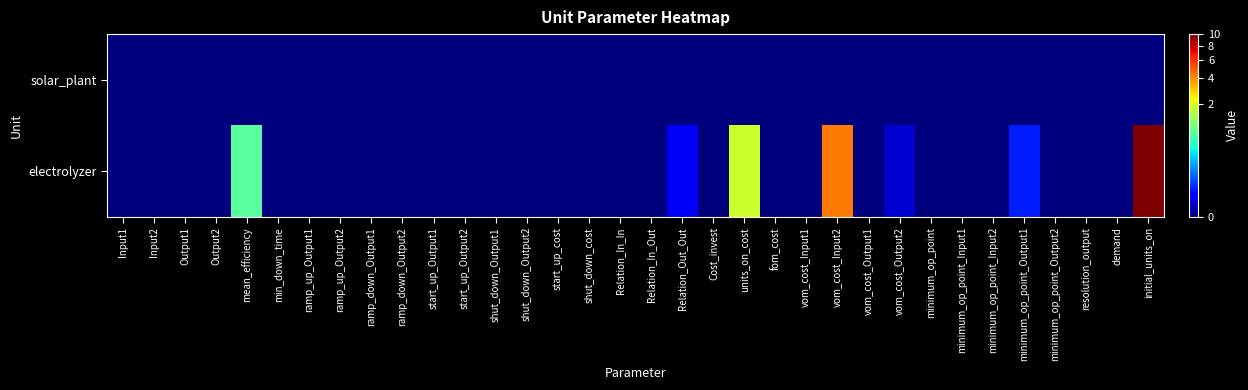

Reading left to right, list all the values displayed in this chart.

solar_plant: Input1=0.0	Input2=0.0	Output1=0.0	Output2=0.0	mean_efficiency=0.0	min_down_time=0.0	ramp_up_Output1=0.0	ramp_up_Output2=0.0	ramp_down_Output1=0.0	ramp_down_Output2=0.0	start_up_Output1=0.0	start_up_Output2=0.0	shut_down_Output1=0.0	shut_down_Output2=0.0	start_up_cost=0.0	shut_down_cost=0.0	Relation_In_In=0.0	Relation_In_Out=0.0	Relation_Out_Out=0.0	Cost_invest=0.0	units_on_cost=0.0	fom_cost=0.0	vom_cost_Input1=0.0	vom_cost_Input2=0.0	vom_cost_Output1=0.0	vom_cost_Output2=0.0	minimum_op_point=0.0	minimum_op_point_Input1=0.0	minimum_op_point_Input2=0.0	minimum_op_point_Output1=0.0	minimum_op_point_Output2=0.0	resolution_output=0.0	demand=0.0	initial_units_on=0.0
electrolyzer: Input1=0.0	Input2=0.0	Output1=0.0	Output2=0.0	mean_efficiency=0.8	min_down_time=0.0	ramp_up_Output1=0.0	ramp_up_Output2=0.0	ramp_down_Output1=0.0	ramp_down_Output2=0.0	start_up_Output1=0.0	start_up_Output2=0.0	shut_down_Output1=0.0	shut_down_Output2=0.0	start_up_cost=0.0	shut_down_cost=0.0	Relation_In_In=0.0	Relation_In_Out=0.0	Relation_Out_Out=0.0	Cost_invest=0.0	units_on_cost=1.8	fom_cost=0.0	vom_cost_Input1=0.0	vom_cost_Input2=4.3	vom_cost_Output1=0.0	vom_cost_Output2=0.0	minimum_op_point=0.0	minimum_op_point_Input1=0.0	minimum_op_point_Input2=0.0	minimum_op_point_Output1=0.0	minimum_op_point_Output2=0.0	resolution_output=0.0	demand=0.0	initial_units_on=10.0